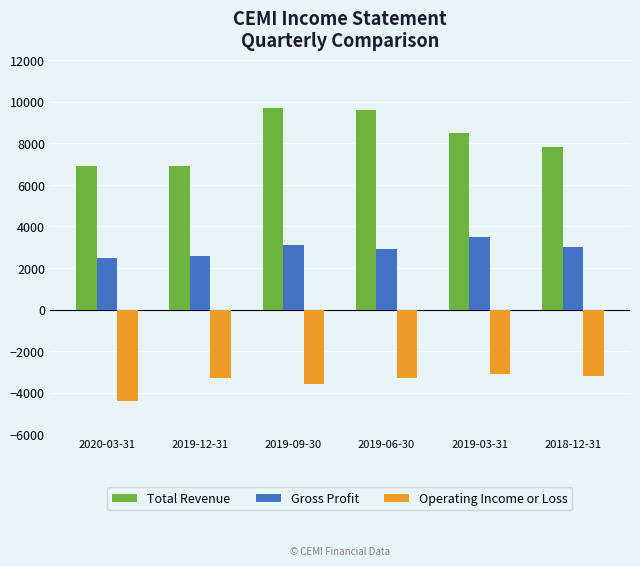

How many series are shown in this chart?

3